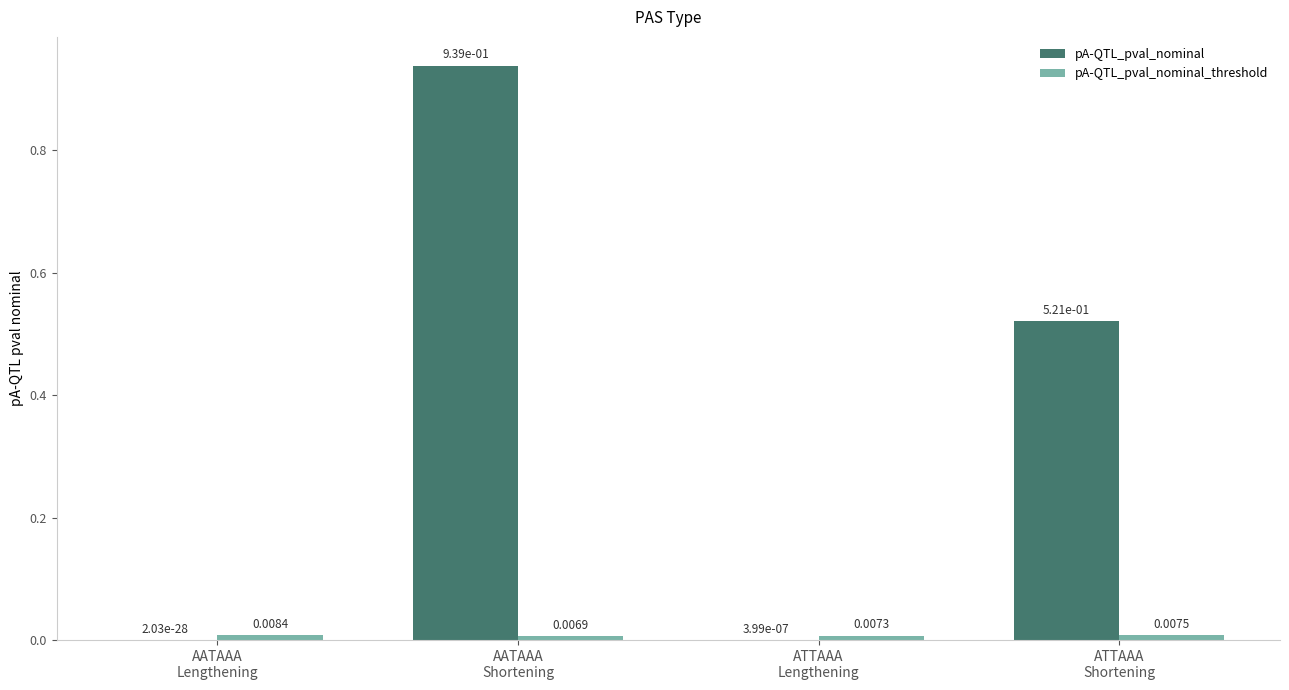

What is the sum of all pA-QTL_pval_nominal values?

1.5